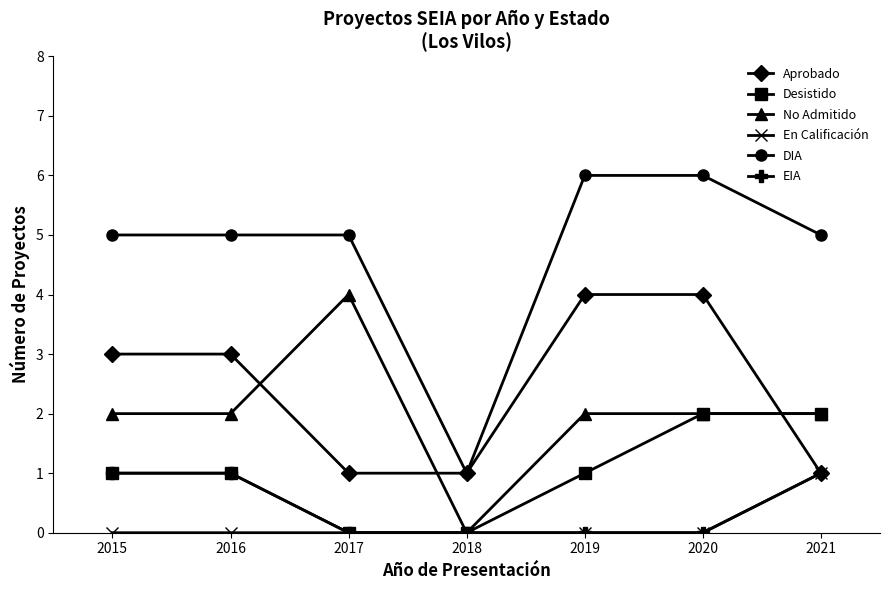

Is it true that No Admitido equals -2 at 2018?

False